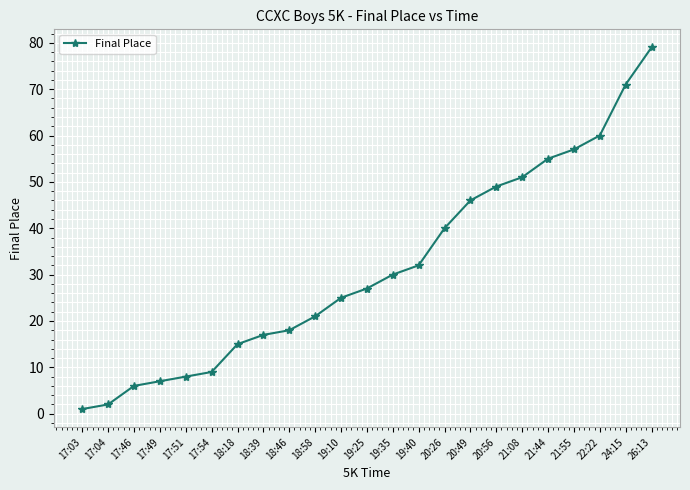

What is the average value?

32